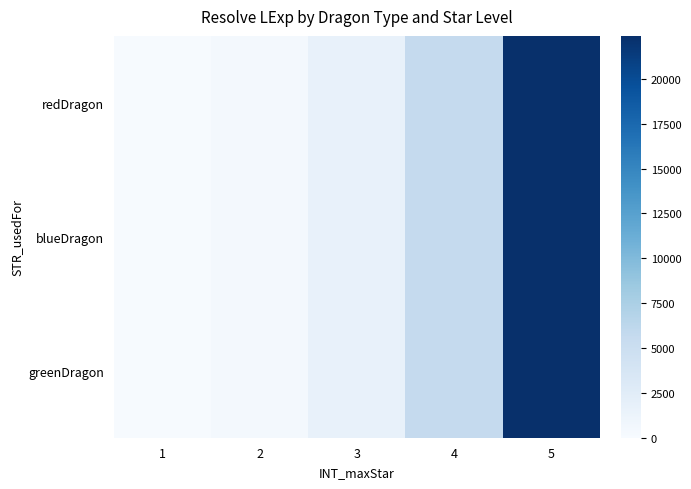

At 3, list the series in order from smallest to largest.

redDragon, blueDragon, greenDragon